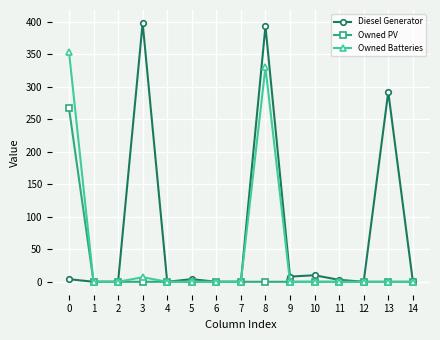

What is the highest value of the Diesel Generator series?

398